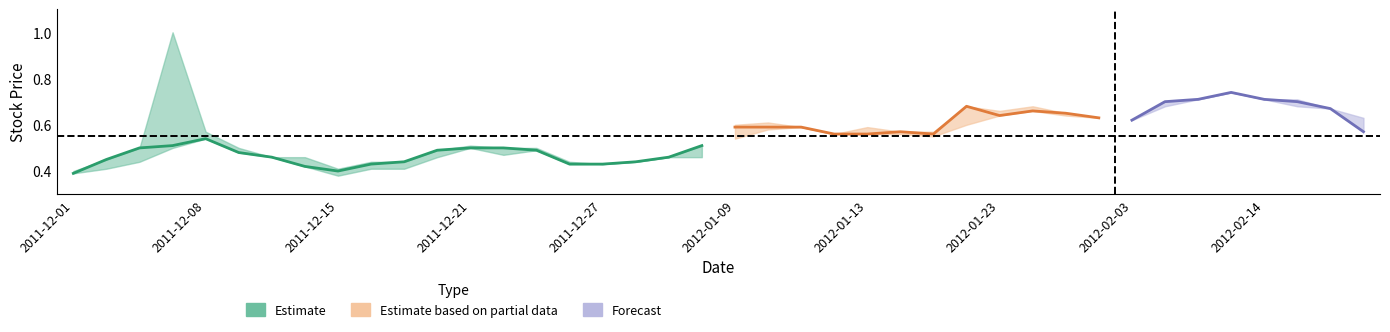

Reading right to left, list all the values displayed in this chart.

Low: 39=0.6	38=0.7	37=0.7	36=0.7	35=0.7	34=0.7	33=0.7	32=0.6	31=0.6	30=0.6	29=0.7	28=0.6	27=0.6	26=0.6	25=0.6	24=0.6	23=0.6	22=0.6	21=0.6	20=0.5	19=0.5	18=0.5	17=0.4	16=0.4	15=0.4	14=0.5	13=0.5	12=0.5	11=0.5	10=0.4	9=0.4	8=0.4	7=0.4	6=0.5	5=0.5	4=0.5	3=0.5	High=0.4	Close=0.4	Low=0.4
Close: 39=0.6	38=0.7	37=0.7	36=0.7	35=0.7	34=0.7	33=0.7	32=0.6	31=0.6	30=0.7	29=0.7	28=0.6	27=0.7	26=0.6	25=0.6	24=0.6	23=0.6	22=0.6	21=0.6	20=0.6	19=0.5	18=0.5	17=0.4	16=0.4	15=0.4	14=0.5	13=0.5	12=0.5	11=0.5	10=0.4	9=0.4	8=0.4	7=0.4	6=0.5	5=0.5	4=0.5	3=0.5	High=0.5	Close=0.5	Low=0.4
High: 39=0.6	38=0.7	37=0.7	36=0.7	35=0.7	34=0.7	33=0.7	32=0.6	31=0.6	30=0.7	29=0.7	28=0.7	27=0.7	26=0.6	25=0.6	24=0.6	23=0.6	22=0.6	21=0.6	20=0.6	19=0.5	18=0.5	17=0.4	16=0.4	15=0.4	14=0.5	13=0.5	12=0.5	11=0.5	10=0.4	9=0.4	8=0.4	7=0.5	6=0.5	5=0.5	4=0.6	3=1.0	High=0.5	Close=0.5	Low=0.4